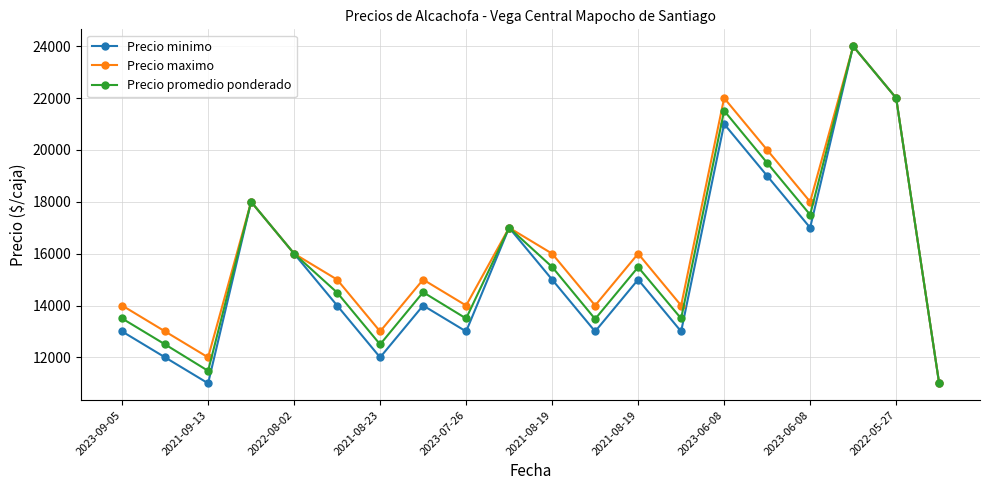

What is the value of the Precio minimo point at the 17th from the left?

17000